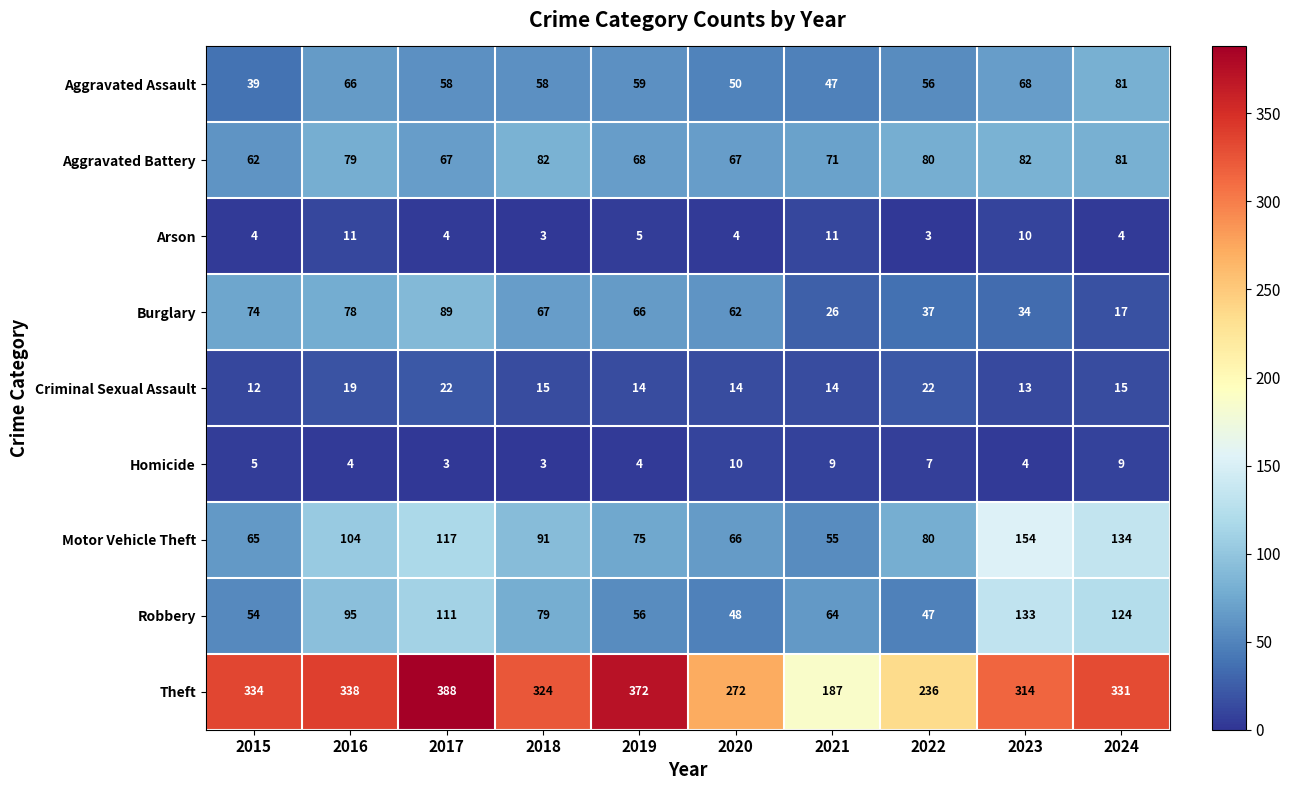

What is the approximate value of Robbery at 2022, to the nearest 10?

50